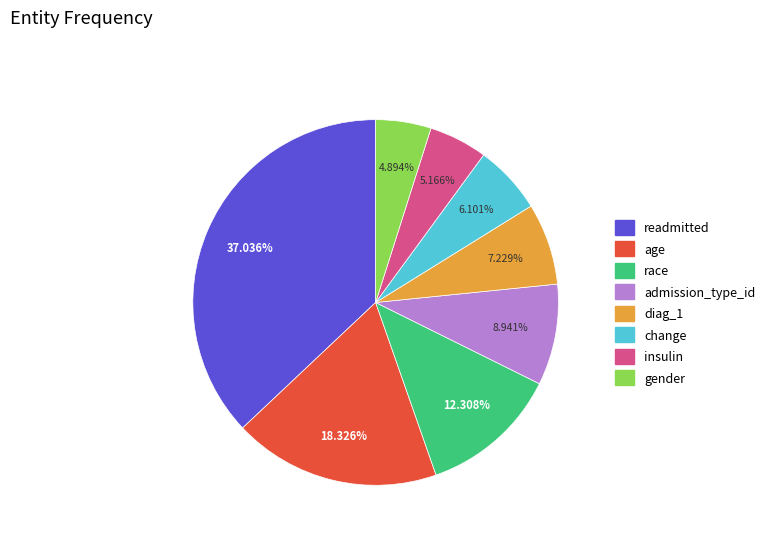

Is it true that diag_1 is 7% of the pie?

True